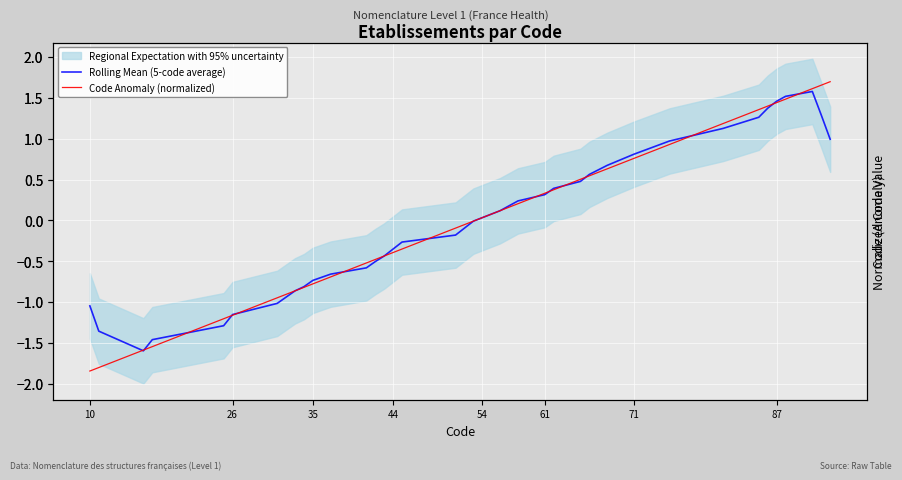

Which series has the largest total across all categories?

Rolling Mean (5-code average)